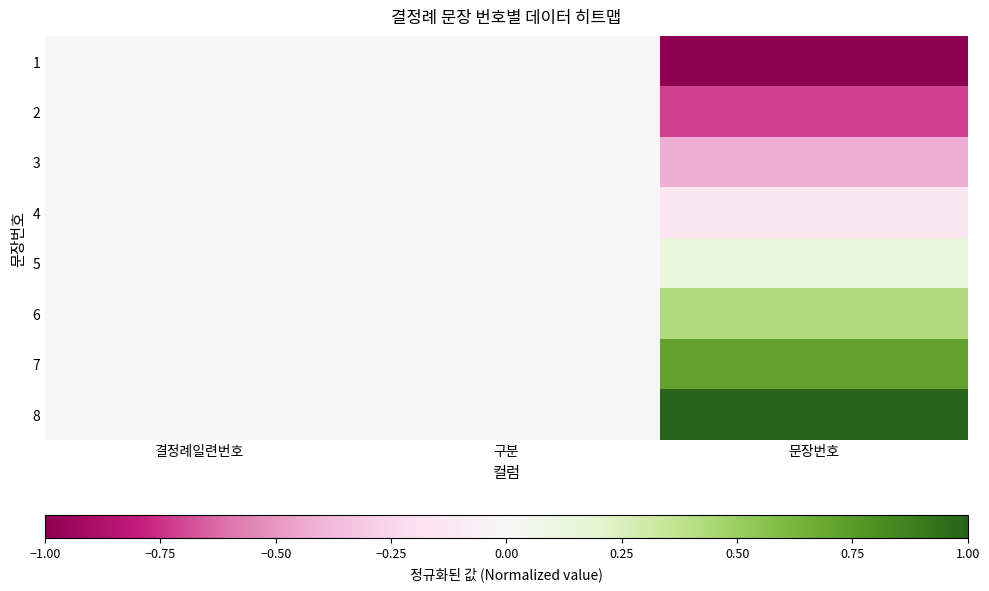

How many data points does each series have?

3